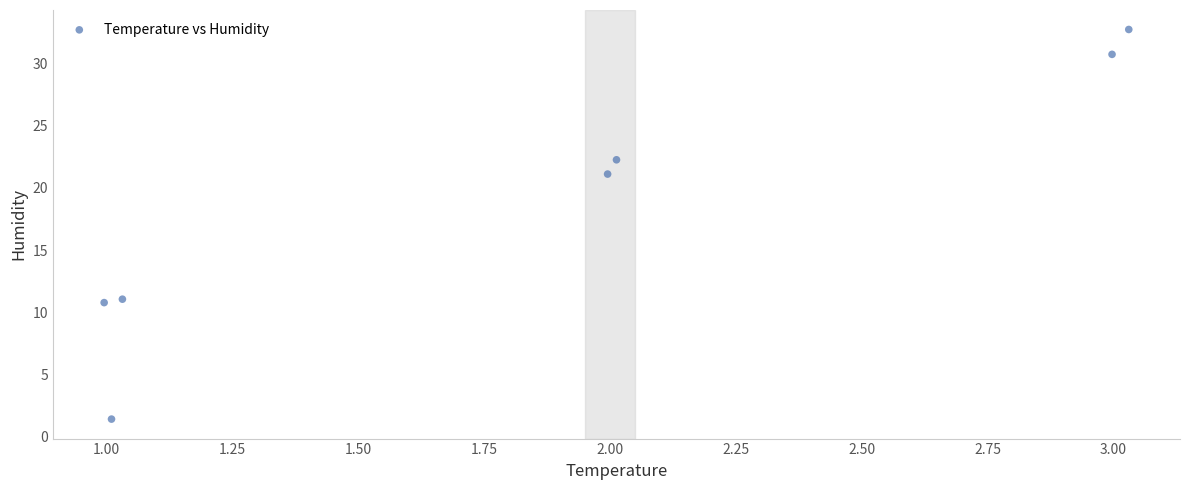

What is the average Y value?

18.6